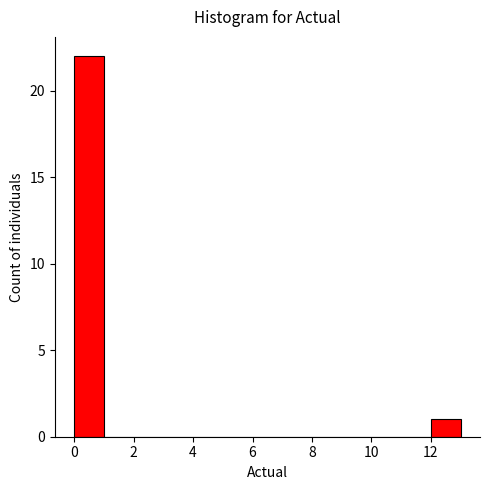

Reading left to right, transcribe this chart: for each bar, give the range it covers on the x-axis and its height. The values are not printed on the chart, so give them approximately, as read against the axis.

0 to 1: 22
1 to 2: 0
2 to 3: 0
3 to 4: 0
4 to 5: 0
5 to 6: 0
6 to 7: 0
7 to 8: 0
8 to 9: 0
9 to 10: 0
10 to 11: 0
11 to 12: 0
12 to 13: 1